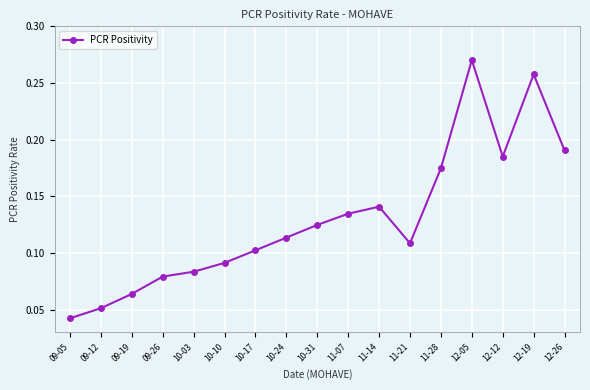

Which category has the lowest value across all series?

09-05